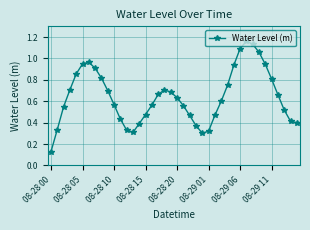

How many lines are shown in the chart?

1